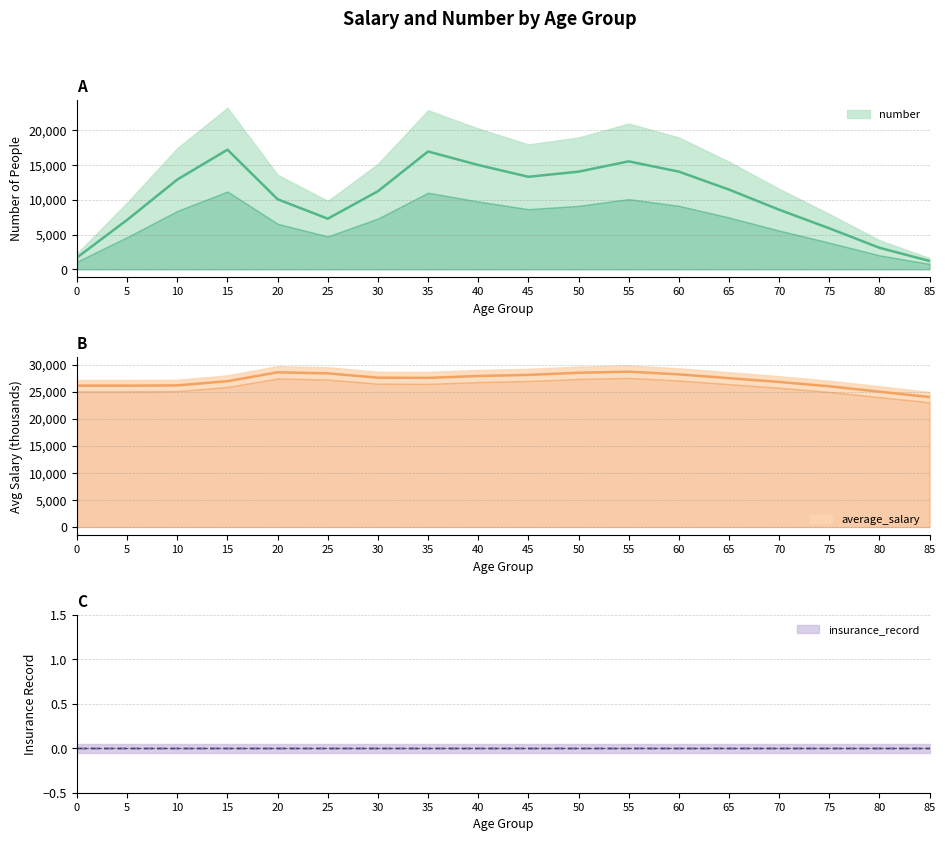

What is the total value across all series at 80?

28100.0